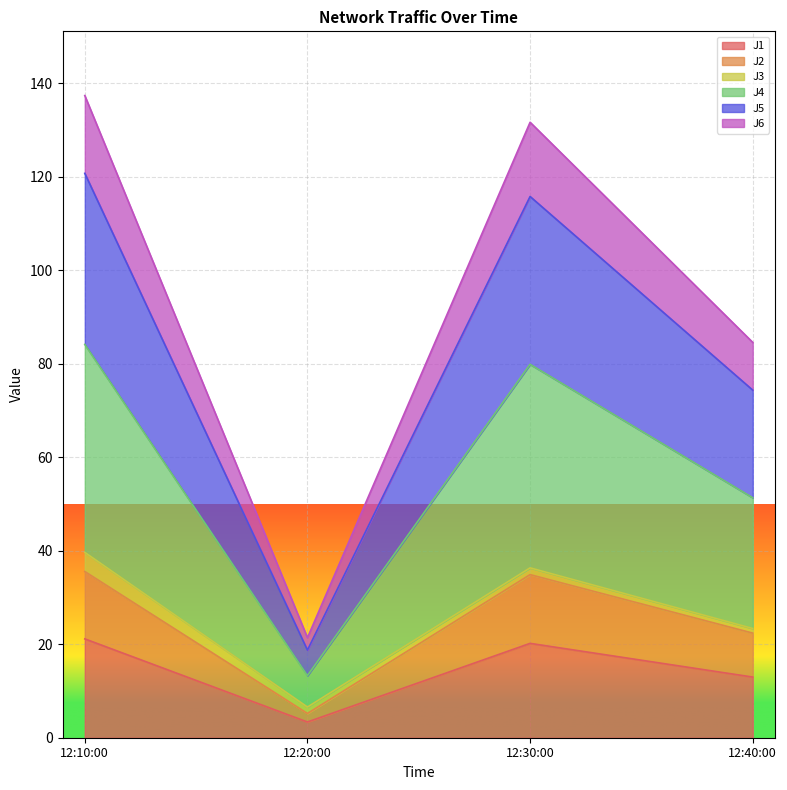

Which category has the lowest value in the J1 series?

12:20:00